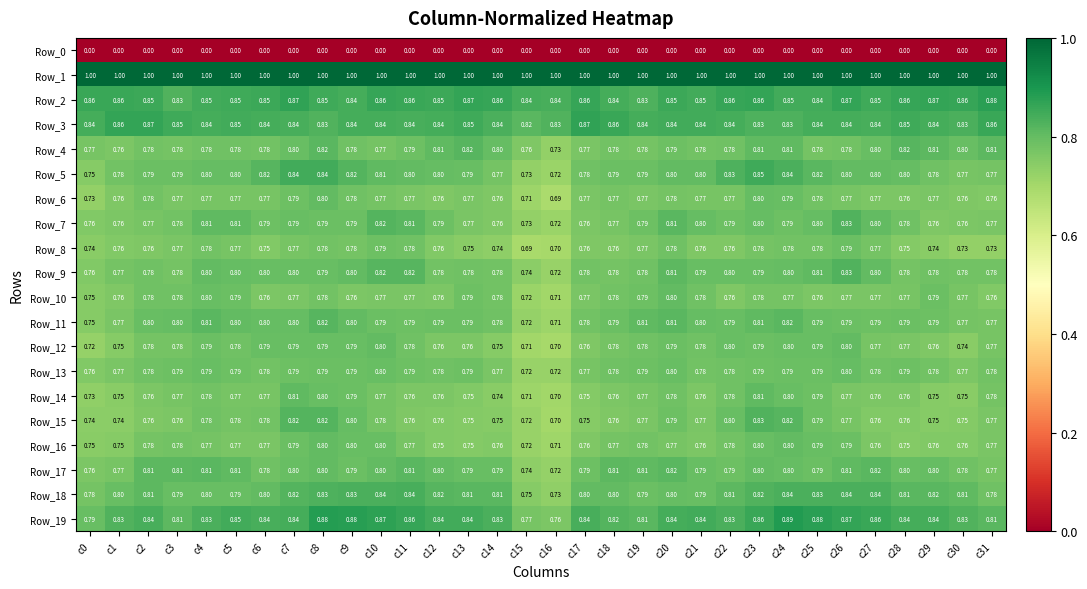

Is the value of Row_14 at c8 greater than the value of Row_12 at c19?

Yes